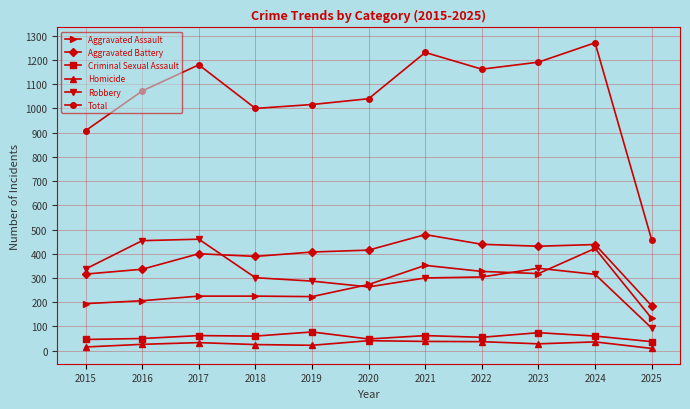

True or false: Aggravated Assault and Criminal Sexual Assault intersect in this chart.

False